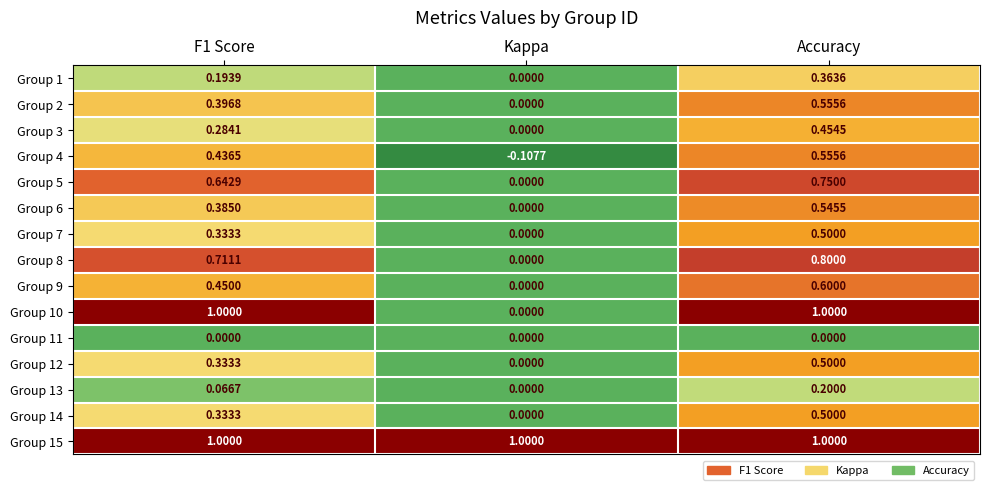

At which category does the chart reach its minimum across all series?

Kappa